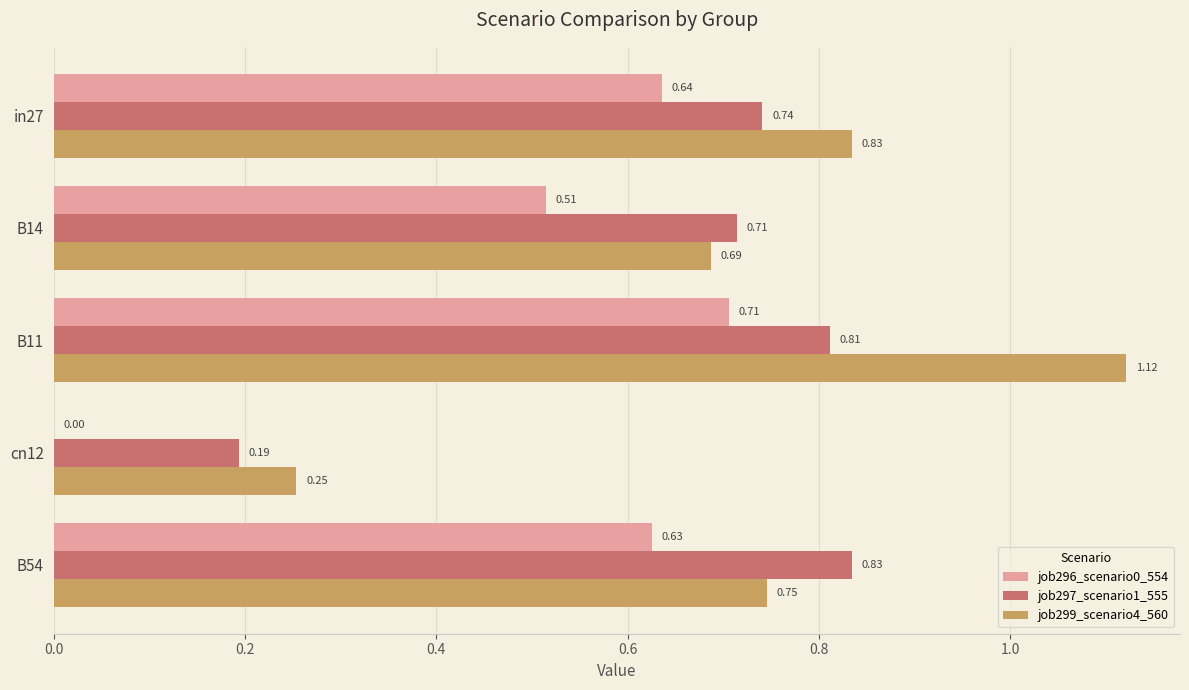

Which series changed the most between B11 and B54?

job299_scenario4_560